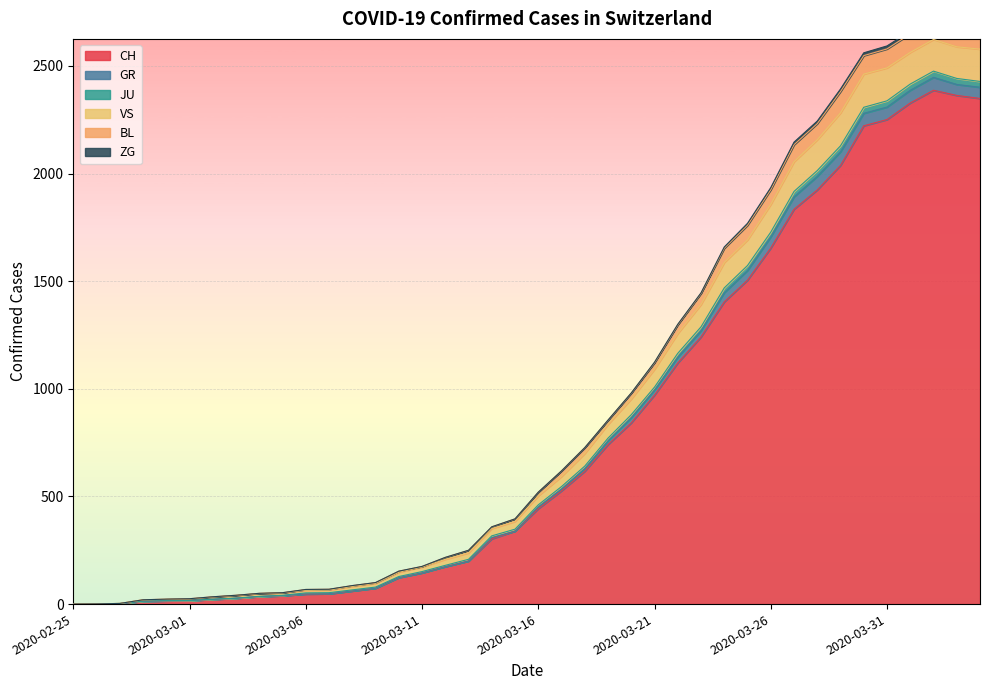

What is the maximum value for CH?

2387